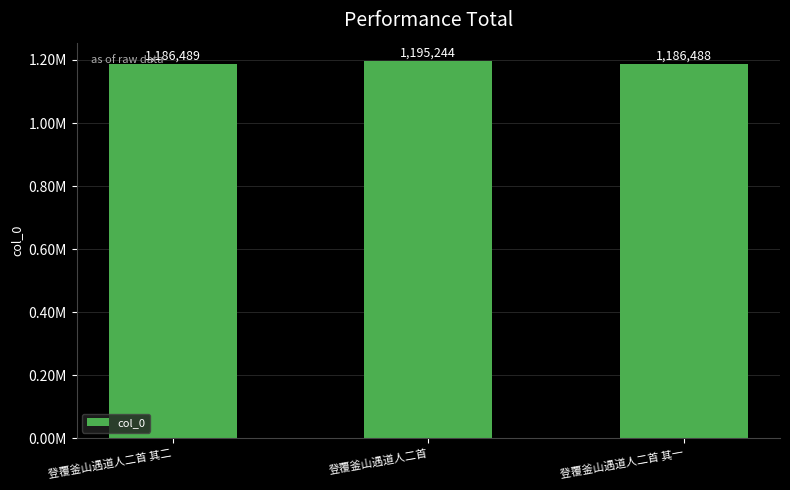

What is the change in value from 登覆釜山遇道人二首 to 登覆釜山遇道人二首 其一?

-8756